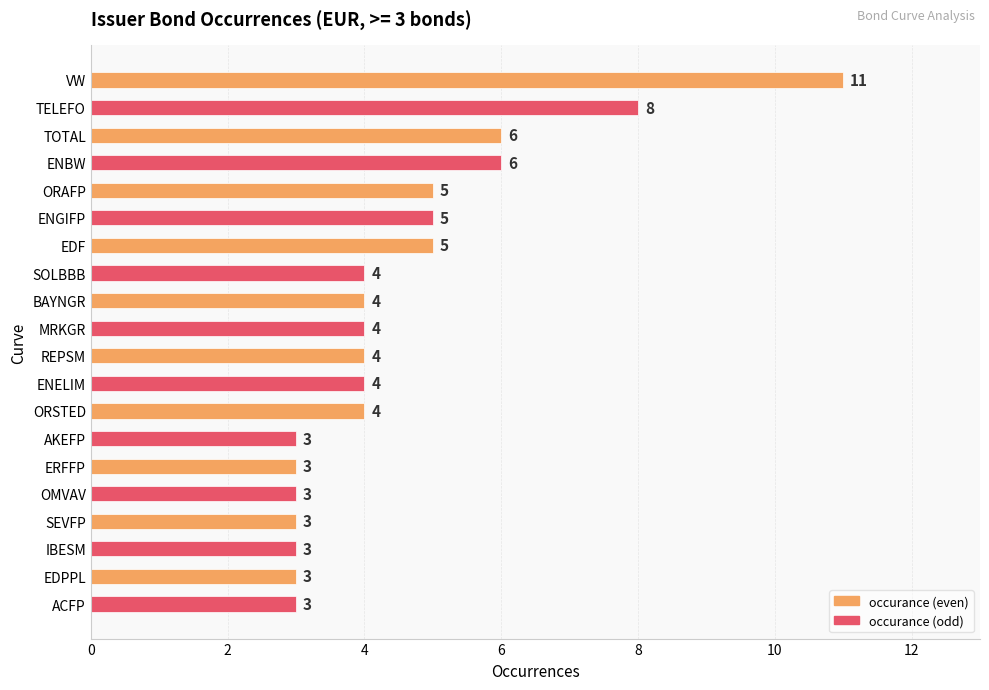

What is the average value?

5